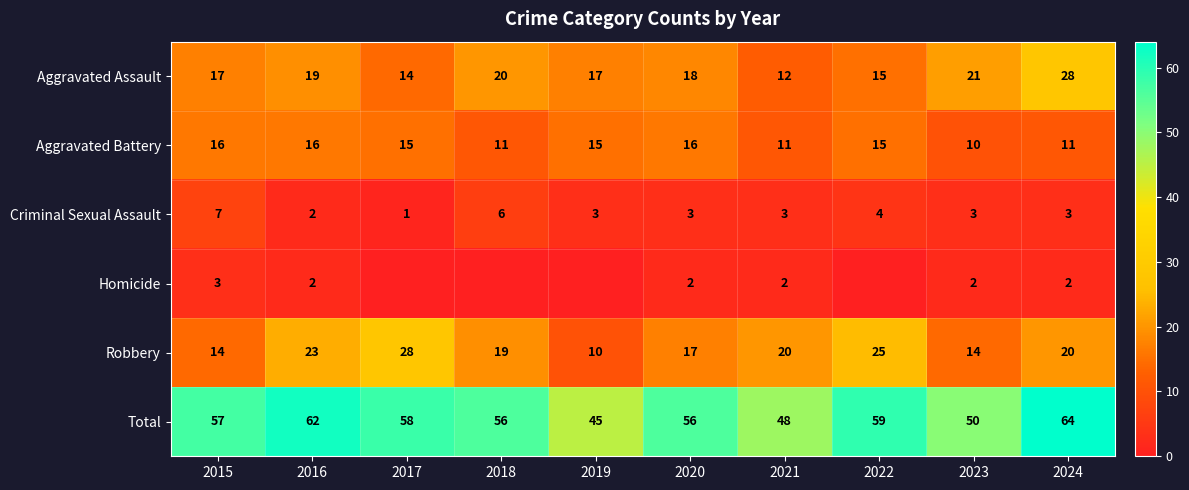

What is the difference between the maximum and minimum values in the Criminal Sexual Assault series?

6